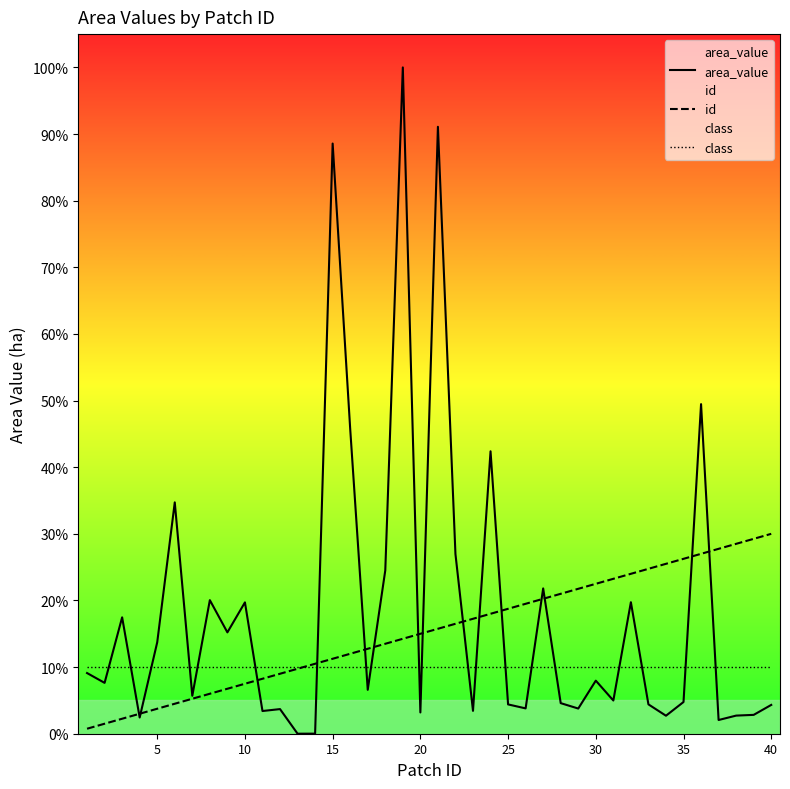

Rank the series by their average value, from highest to lowest.

area_value, id, class